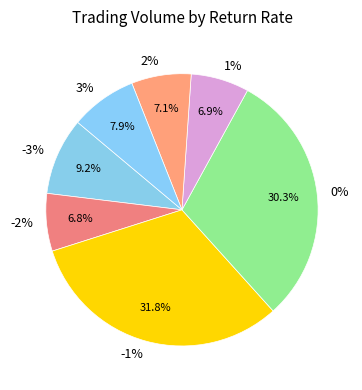

Does 0% represent more than half of the total?

No